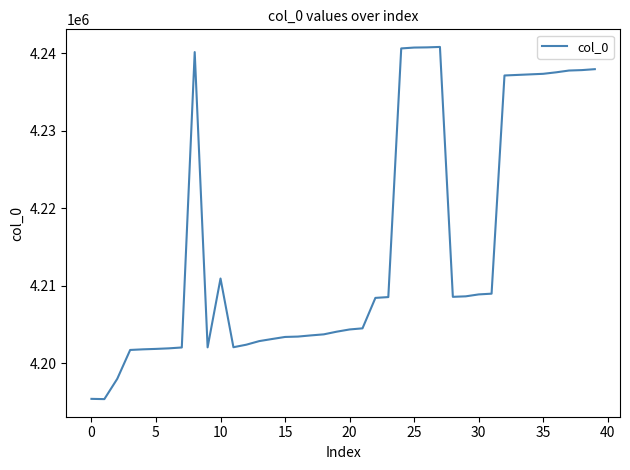

What is the smallest value displayed?

4195336